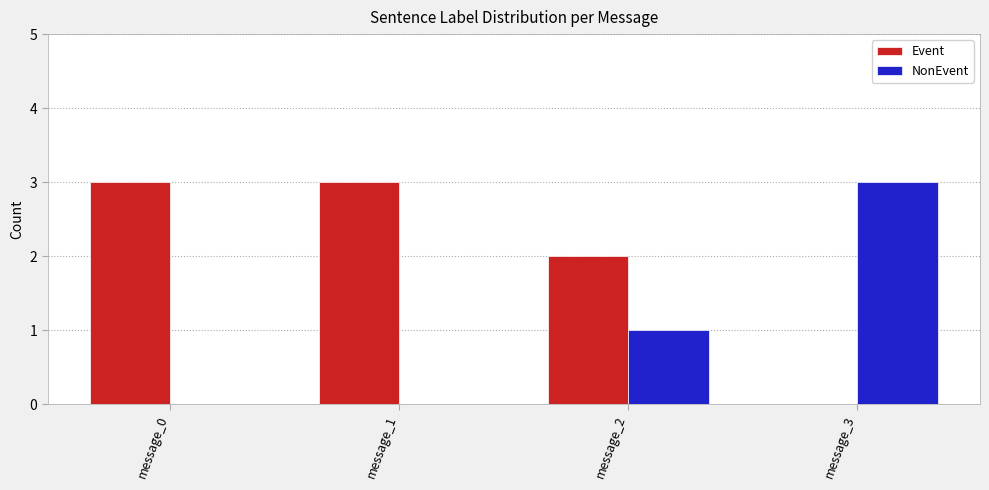

What is the maximum value for NonEvent?

3